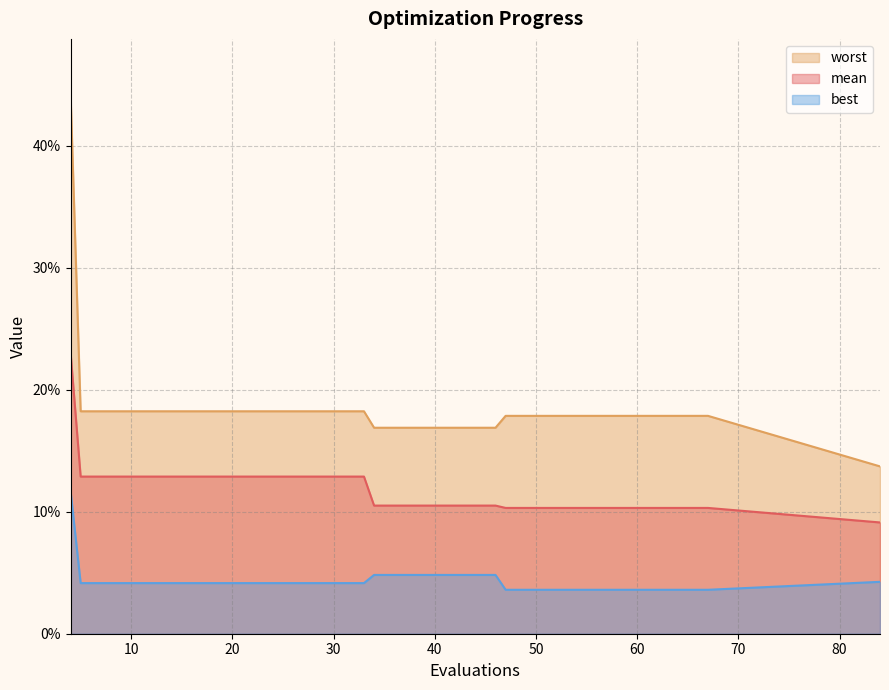

At 59, list the series in order from largest to smallest.

worst, mean, best